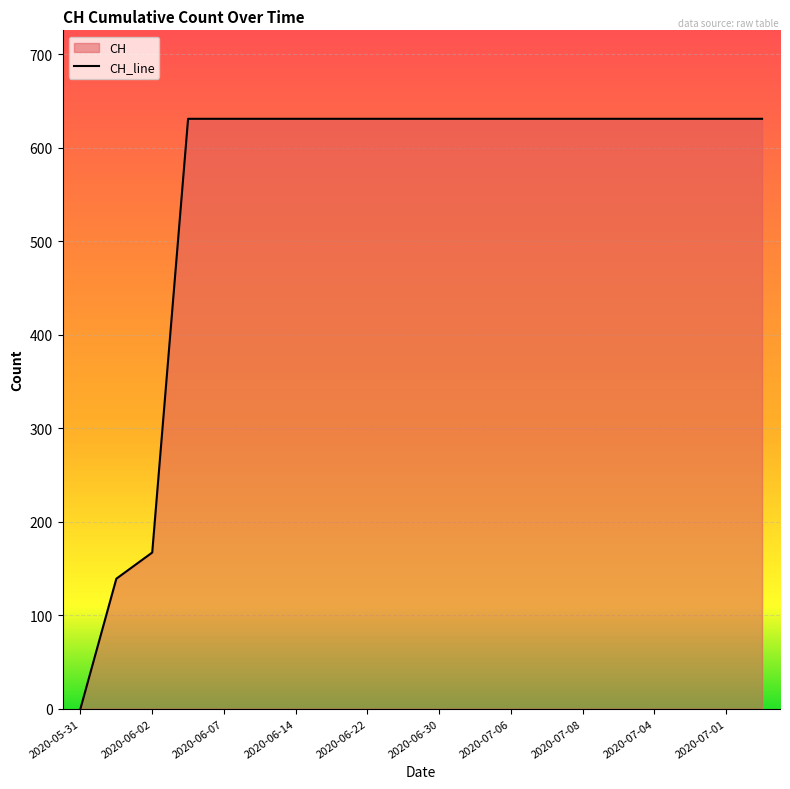

The chart shows a value of 371 at 2020-06-22. True or false?

False